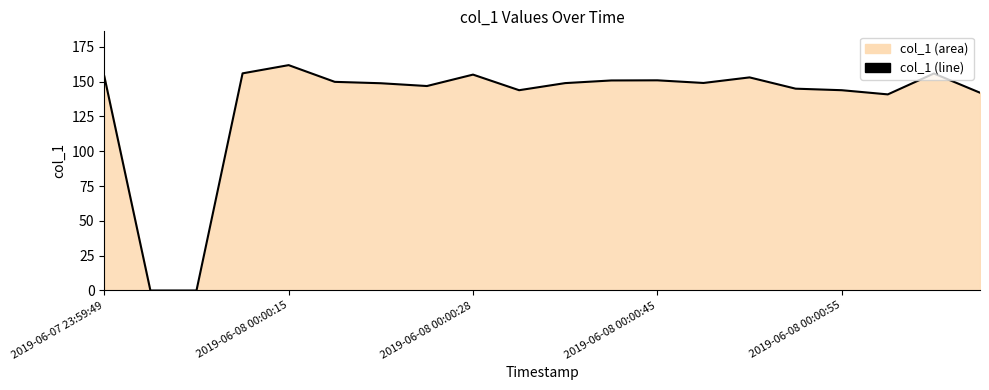

Is it true that the value at 2019-06-08 00:00:15 is 161.8?

True